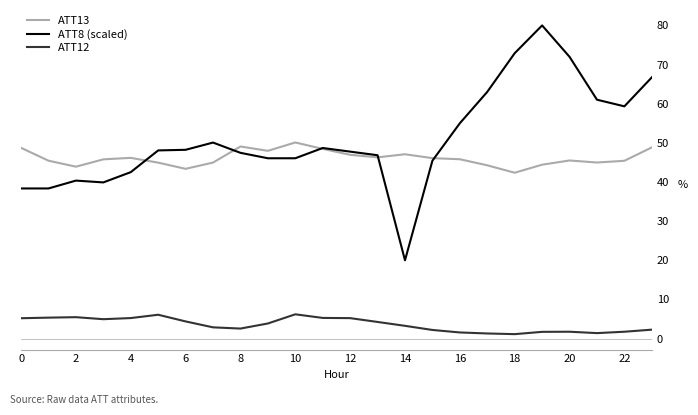

Rank the series by their maximum value, from highest to lowest.

ATT8 (scaled), ATT13, ATT12